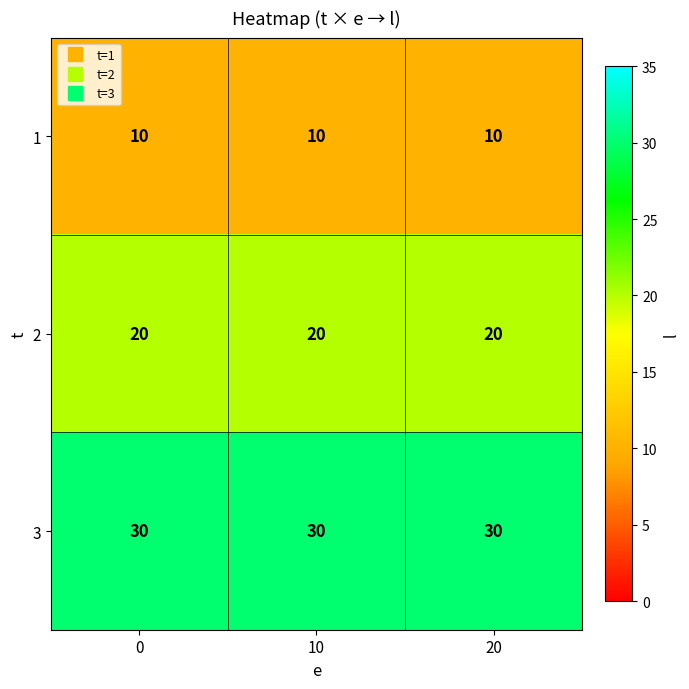

What is the sum of the 1 values at 20 and 10?

20